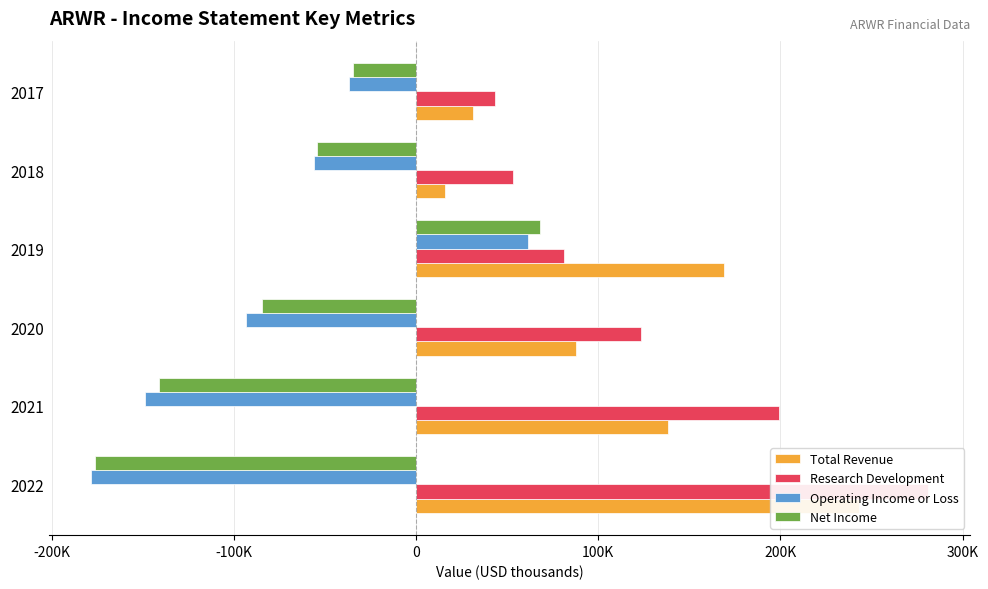

Does the chart contain any negative values?

Yes